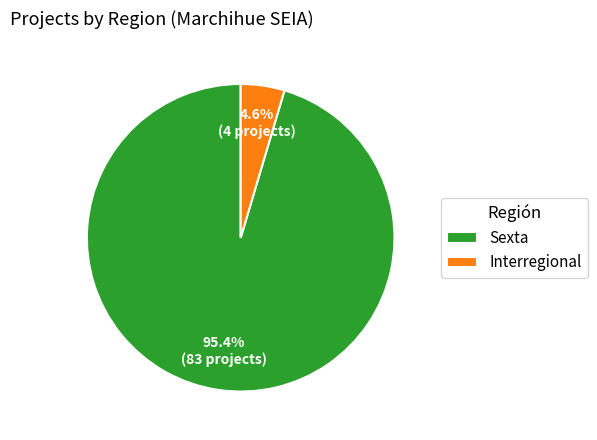

Rank the categories by value from lowest to highest.

Interregional, Sexta